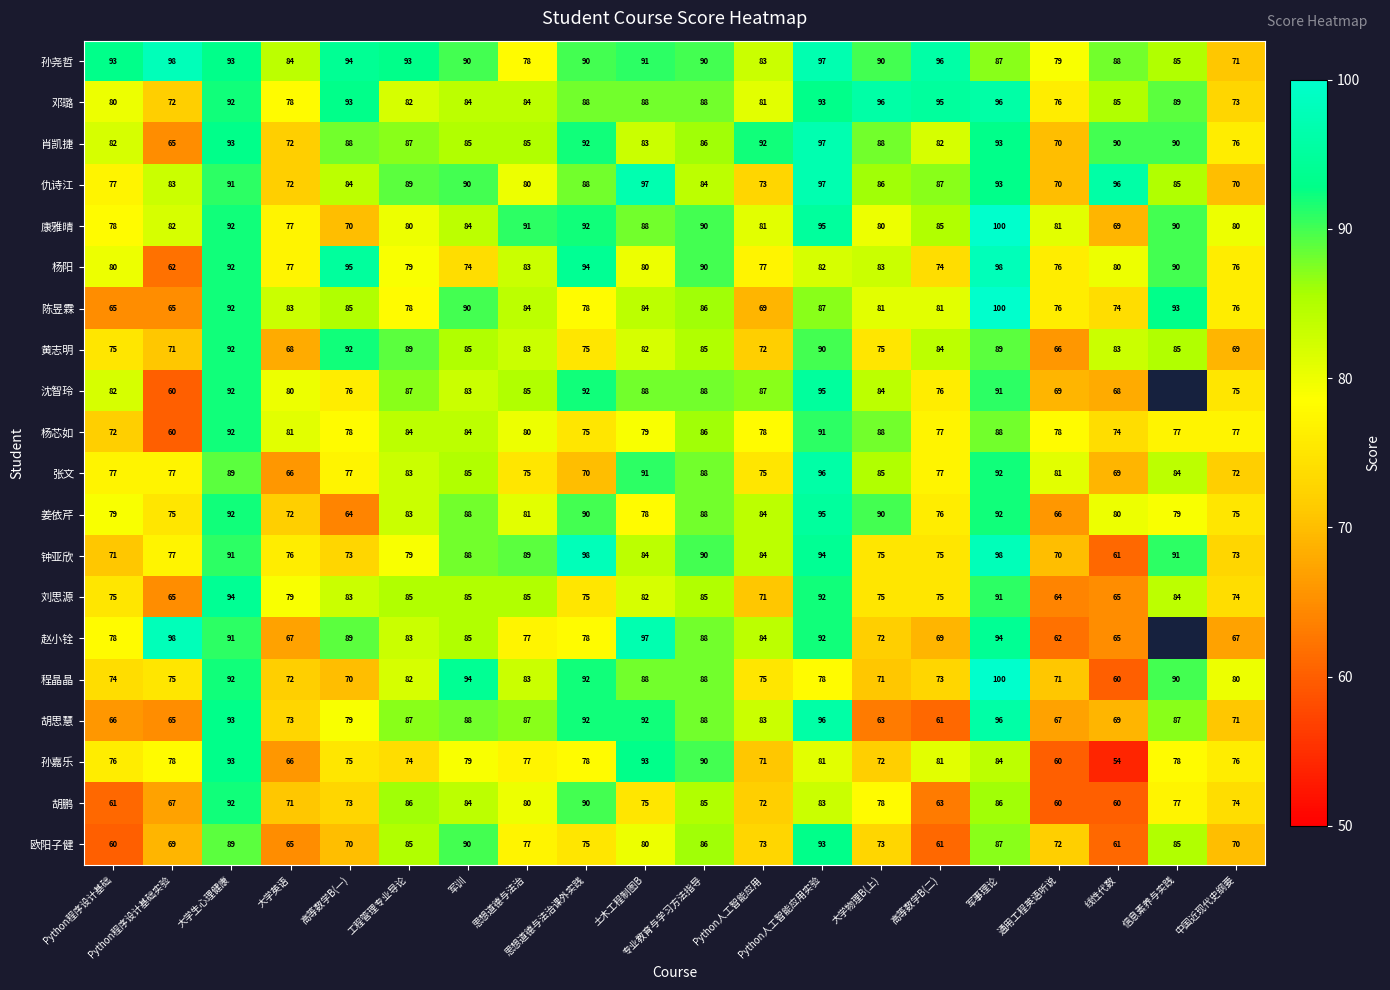

What is the sum of all 程晶晶 values?

1608